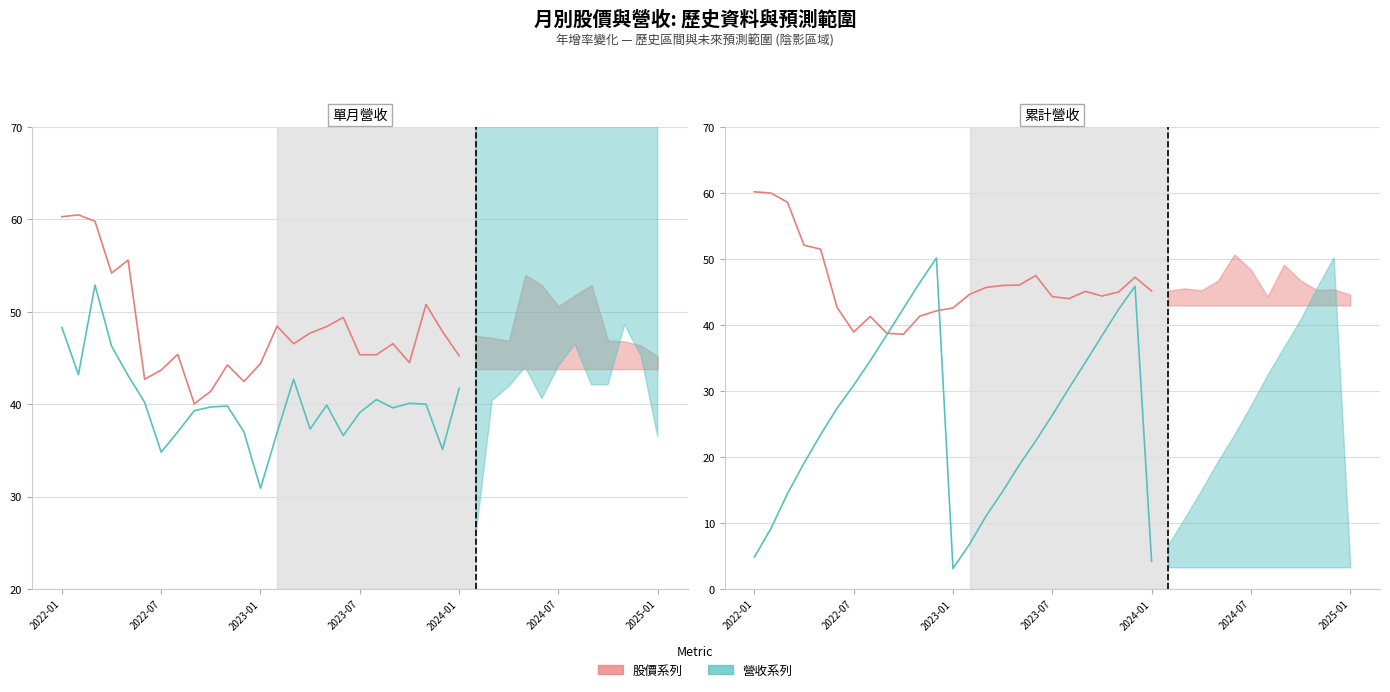

What is the value of the 收盤價 (歷史) point at the 7th from the left?

43.7